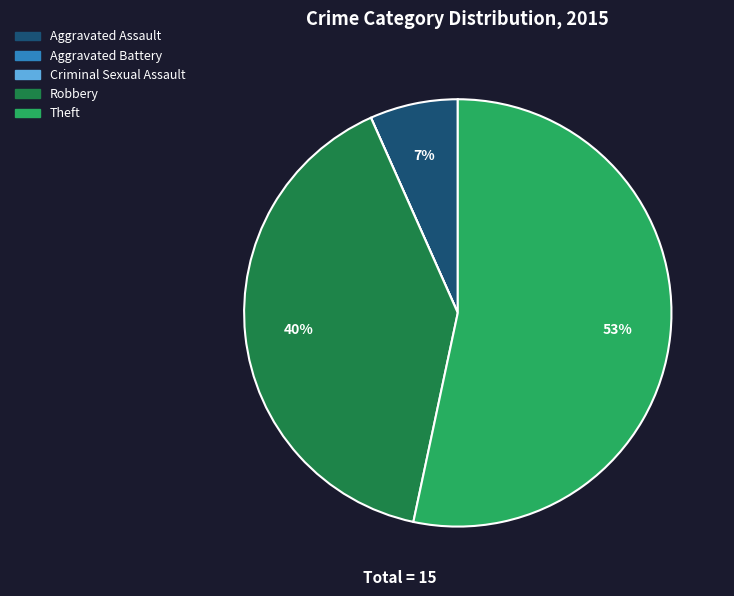

Which has a higher value, Aggravated Assault or Theft?

Theft